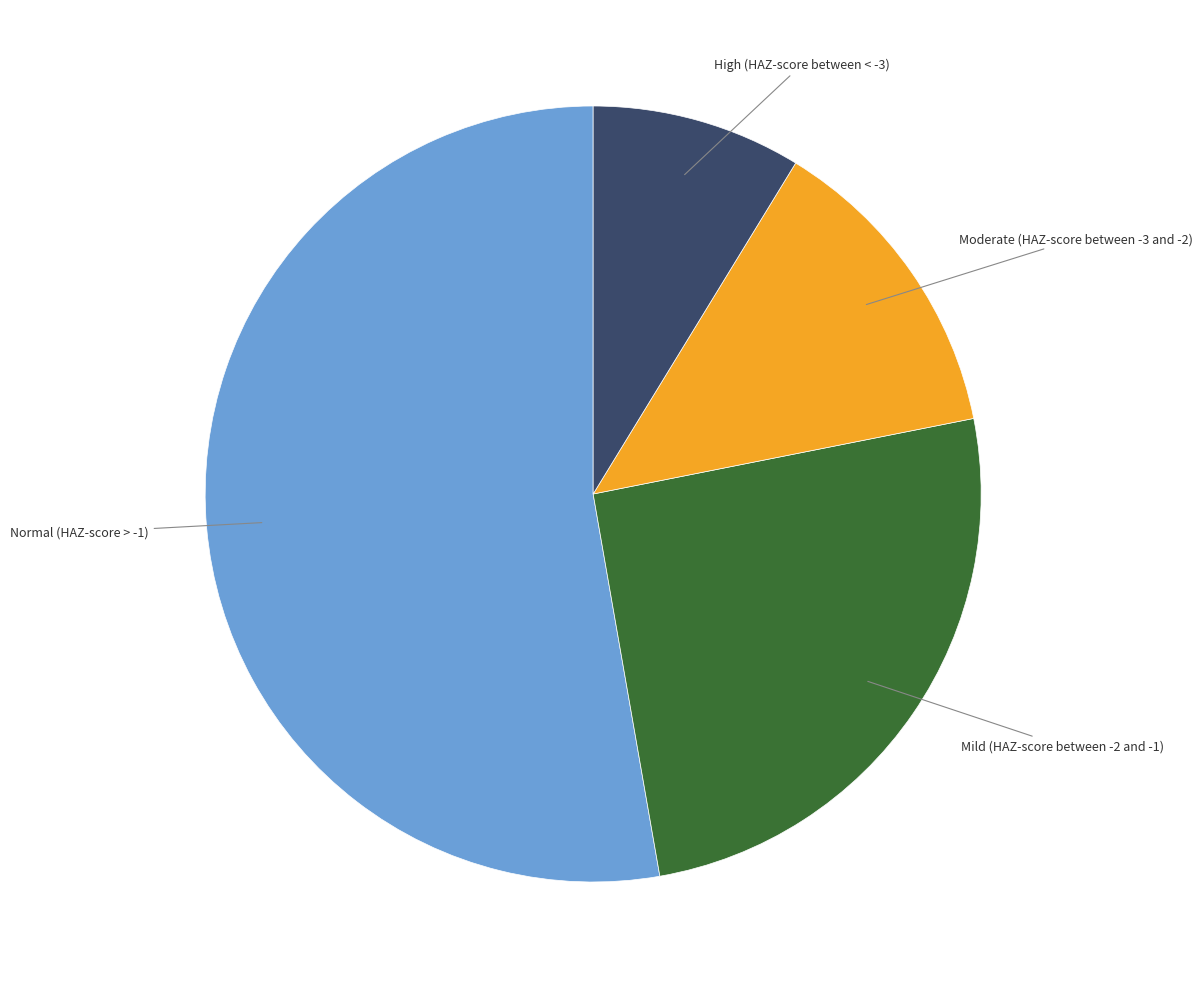

Is there any slice that represents more than half of the pie?

Yes